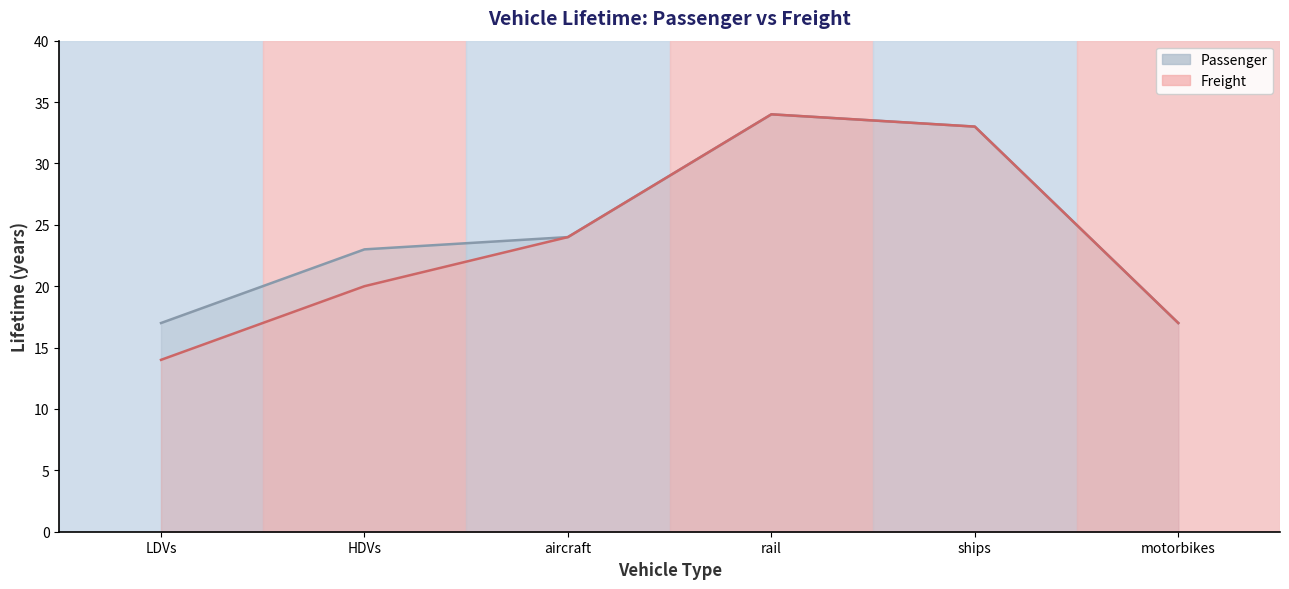

What is the minimum value for Freight?

14